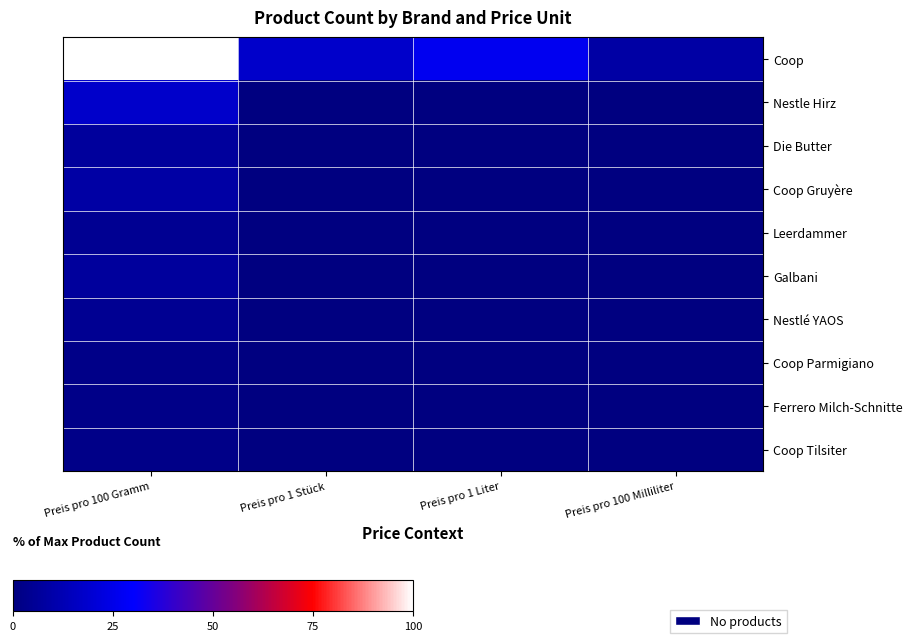

Which series has the widest spread of values?

Coop